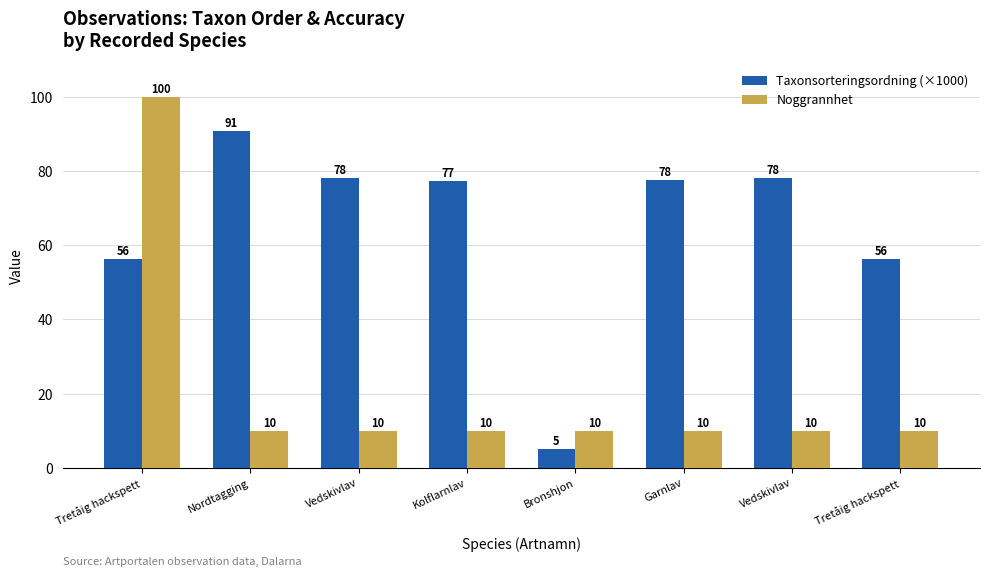

True or false: Taxonsorteringsordning (×1000) has a value of 77.5 at Garnlav.

True